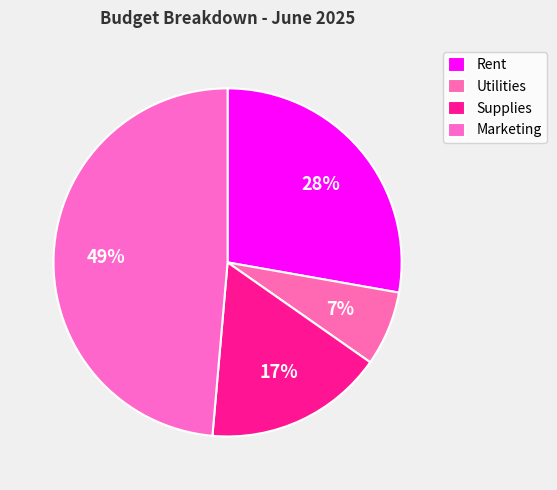

What is the ratio of the value at Rent to the value at Marketing?

0.6